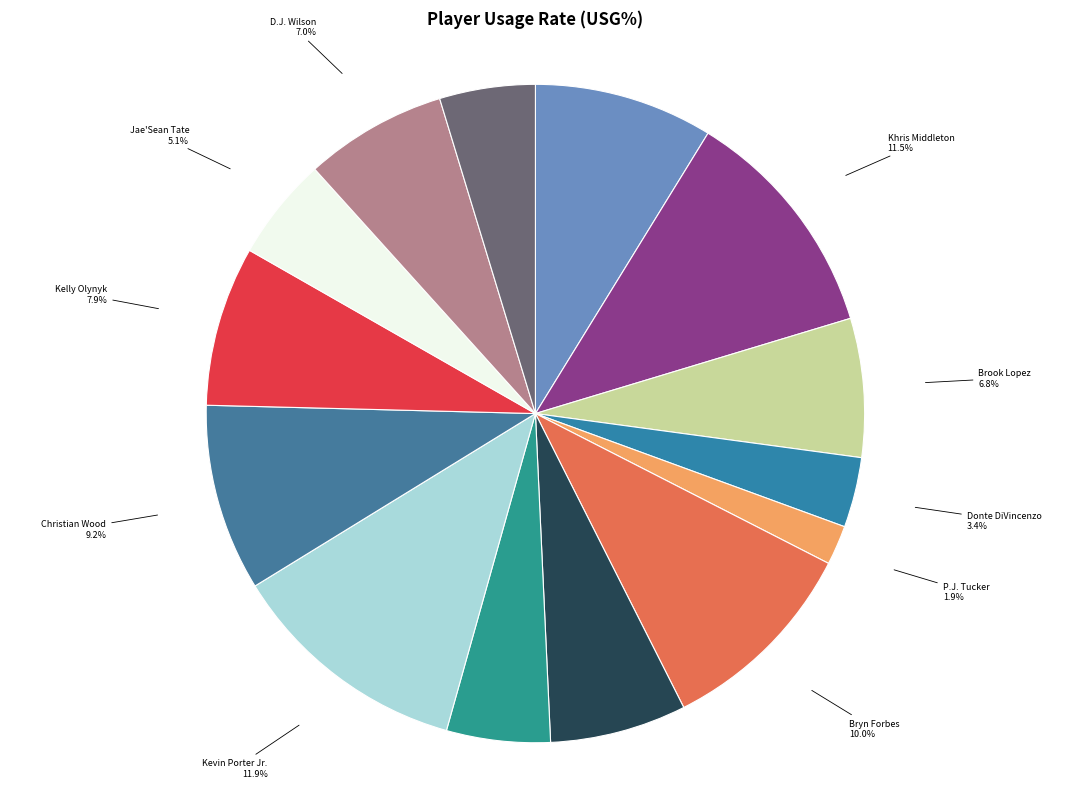

Which slice is the smallest?

P.J. Tucker